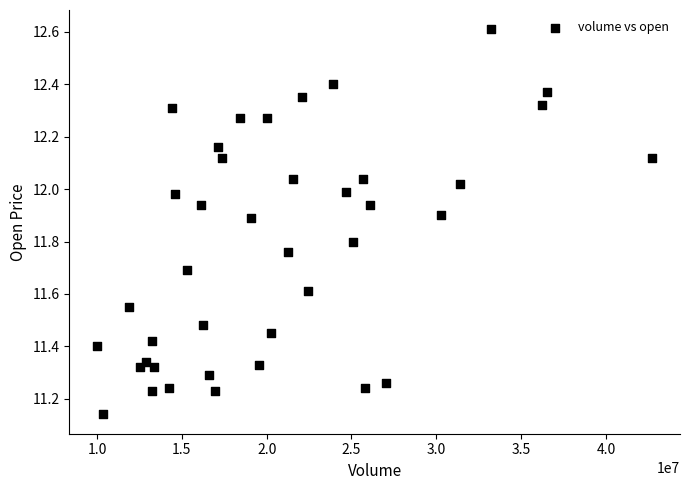

What is the range of Y values (max minus min)?

1.5